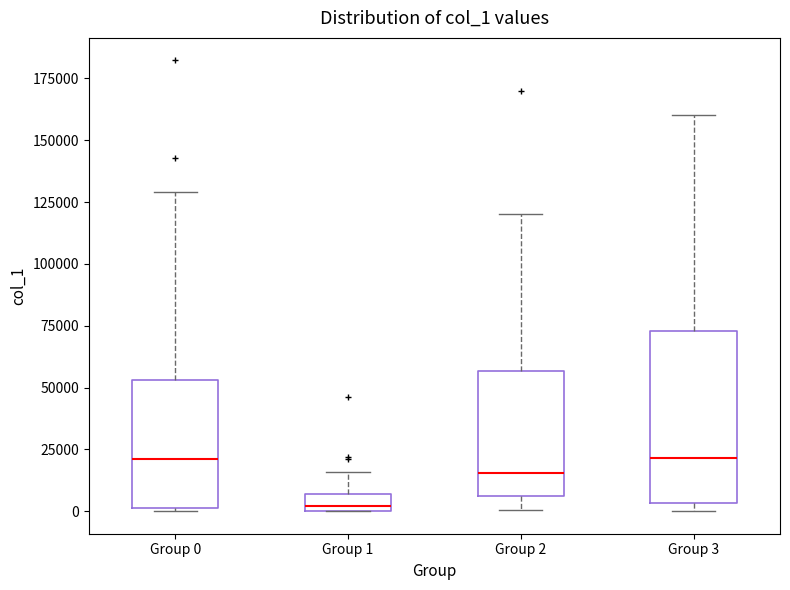

Where is the upper edge of the box for Group 0 on the y-axis? The values are not printed on the chart, so give them approximately, as read against the axis.

55000